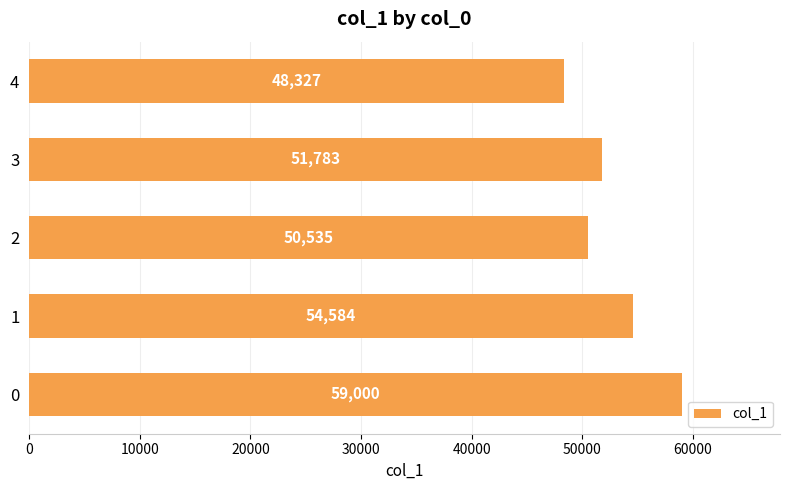

Which has a higher value, 3 or 4?

3